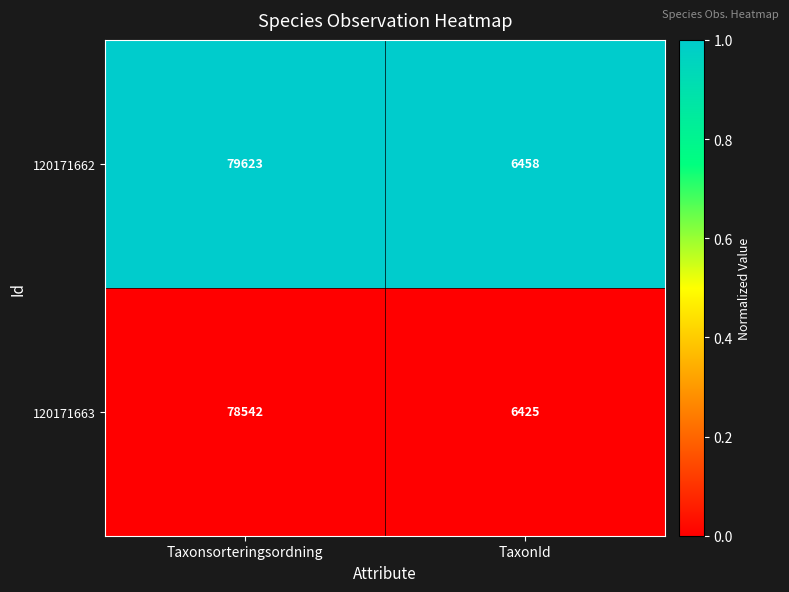

What is the minimum value shown in the chart?

6425